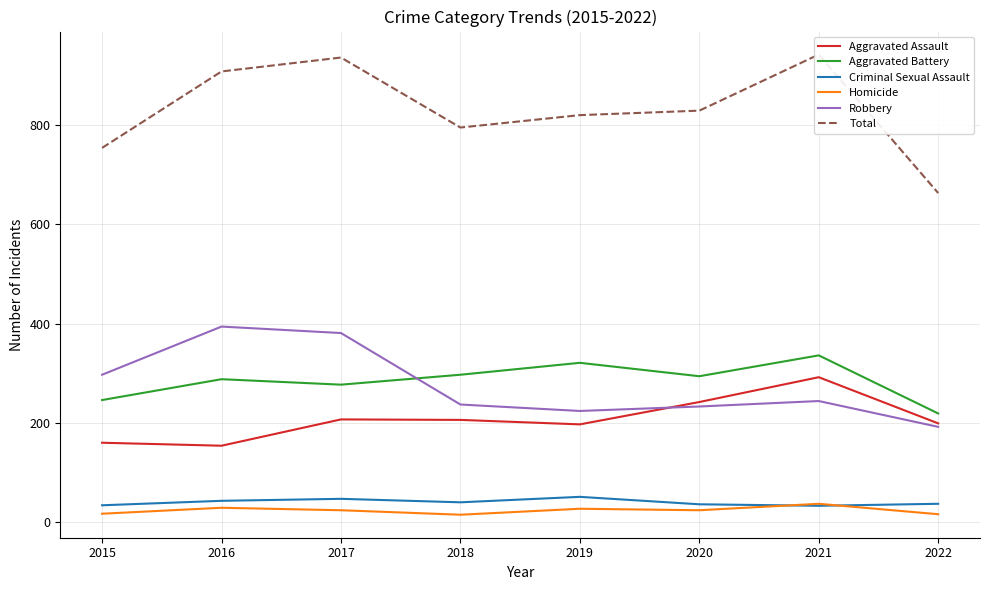

The value of Aggravated Battery at 2017 is 277. True or false?

True